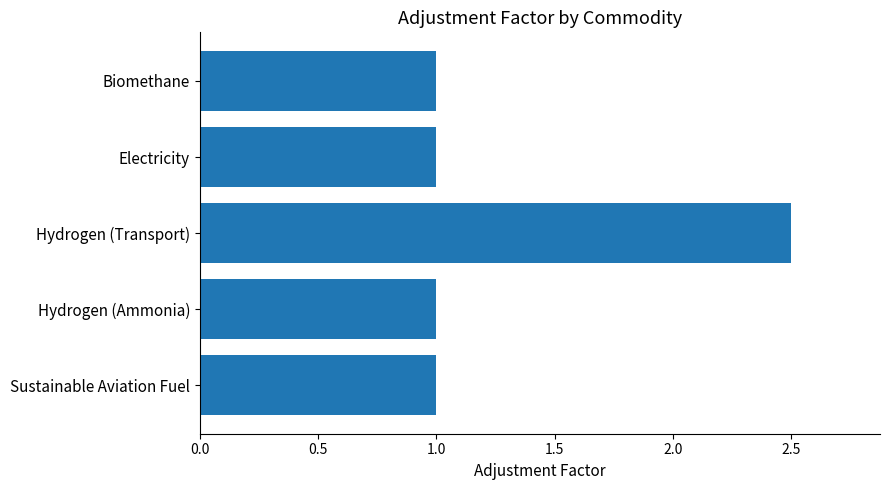

What is the label of the 3rd bar from the bottom?

Hydrogen (Transport)